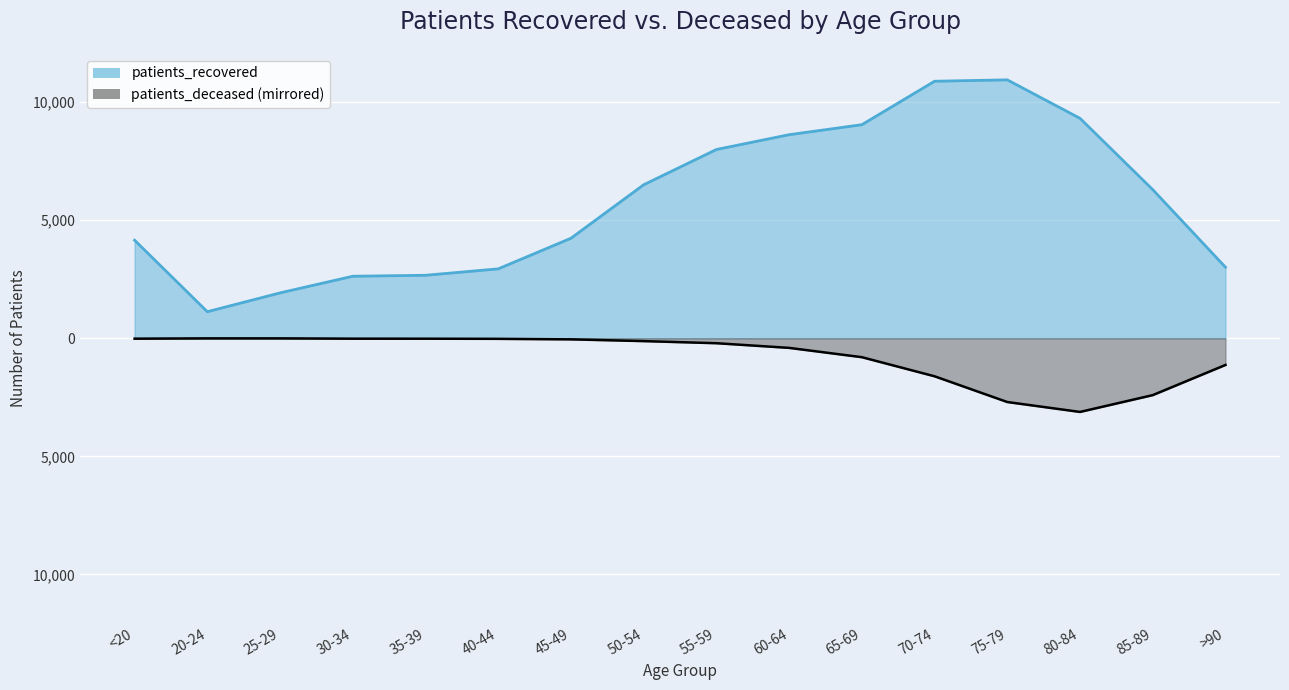

How many data points in patients_recovered are above 6297?

7